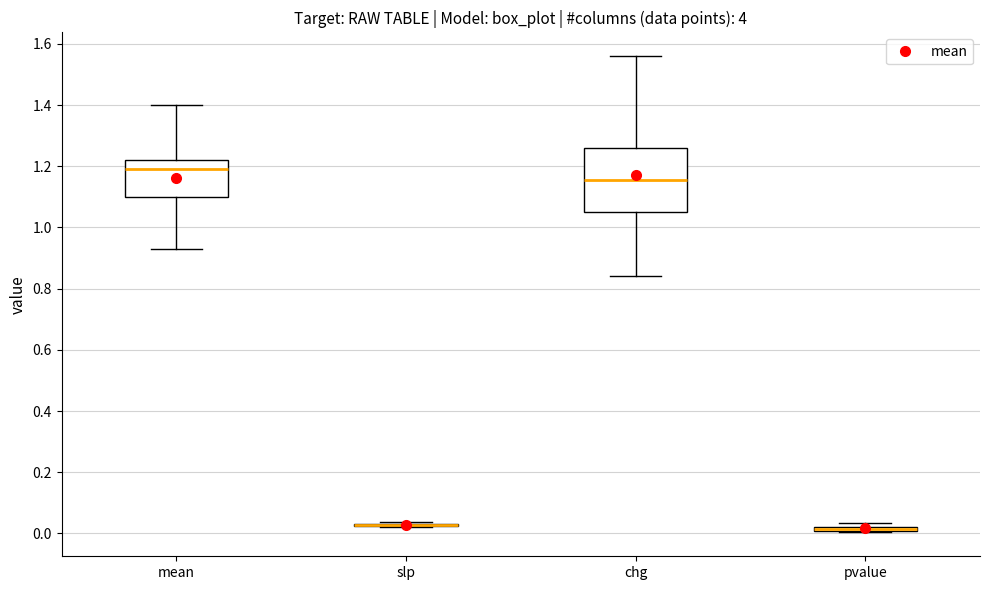

Where is the upper edge of the box for pvalue on the y-axis? The values are not printed on the chart, so give them approximately, as read against the axis.

0.02